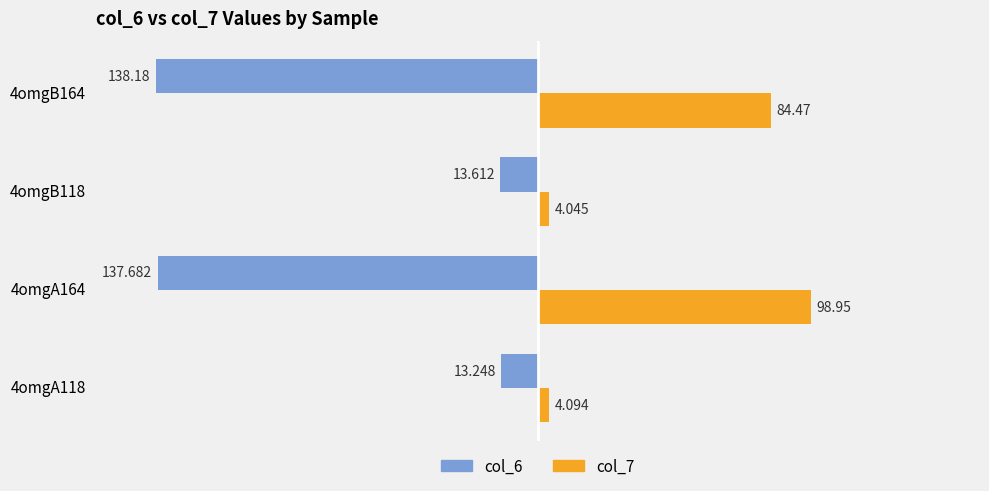

List the series in order of their peak value, lowest first.

col_6, col_7